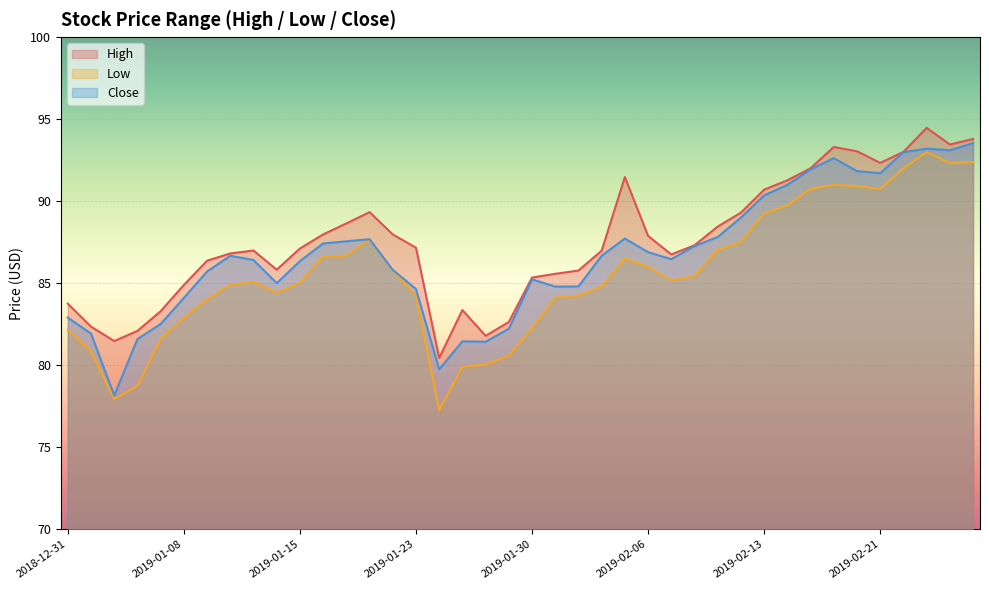

The Low series shows 37.5 at 2019-02-22. True or false?

False